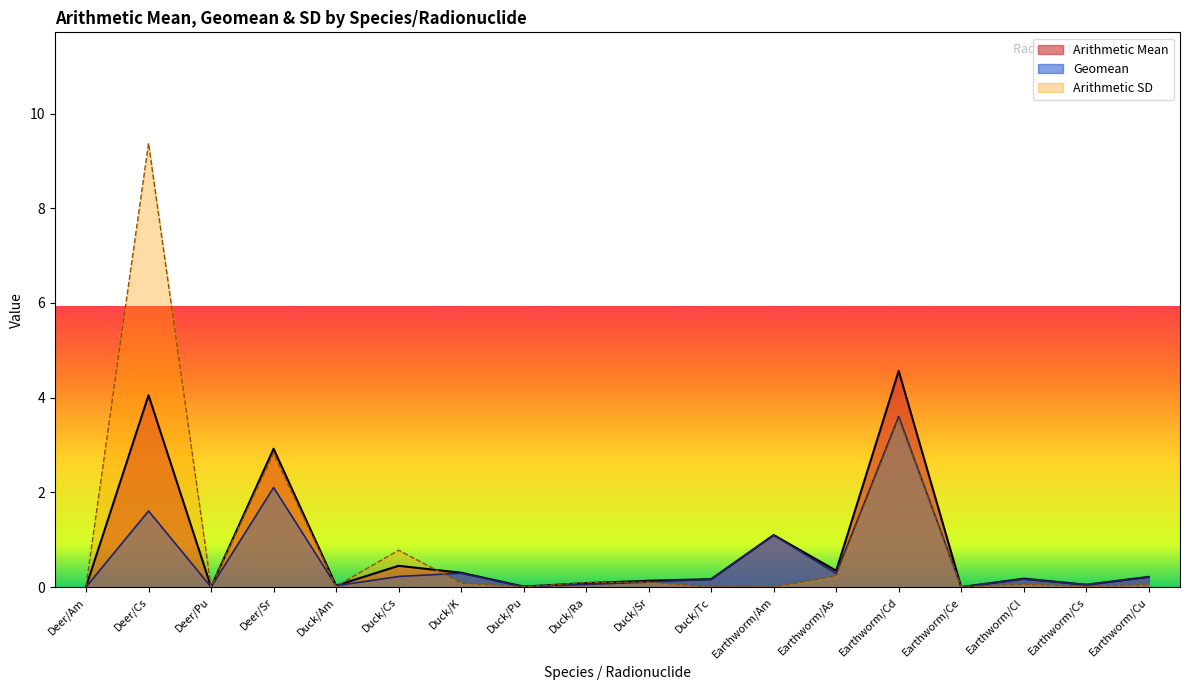

After their last crossing, which series has the higher values: Arithmetic SD or Arithmetic Mean?

Arithmetic Mean